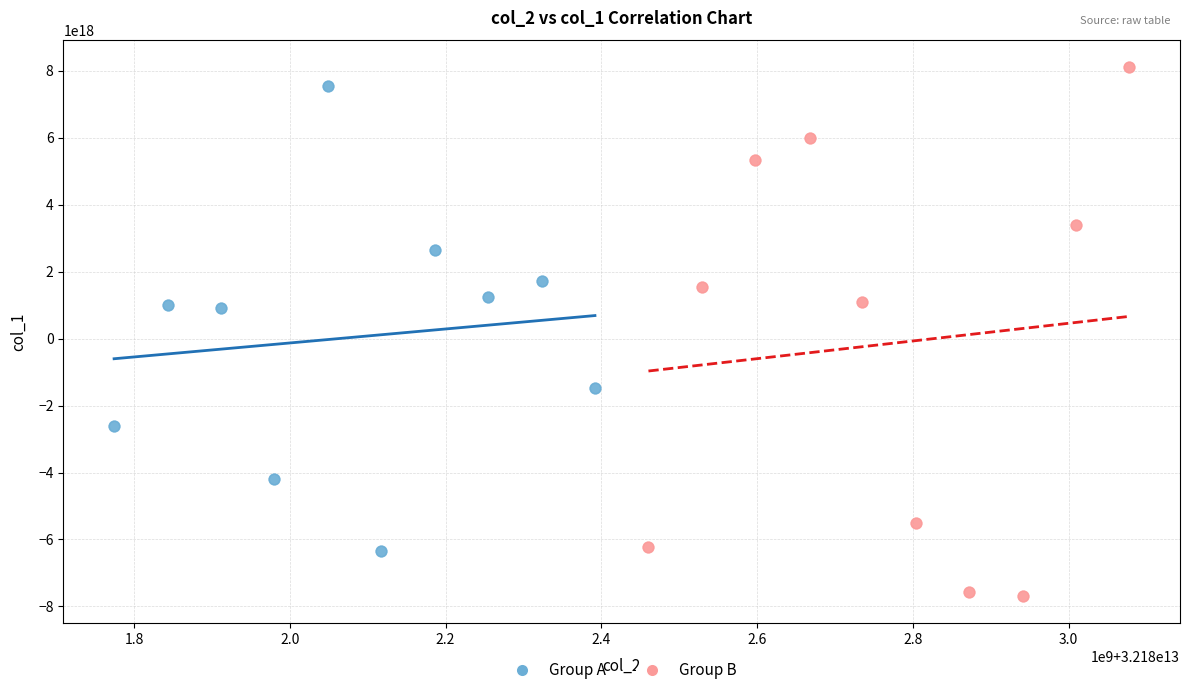

Which series has the largest Y range (max minus min)?

Group B